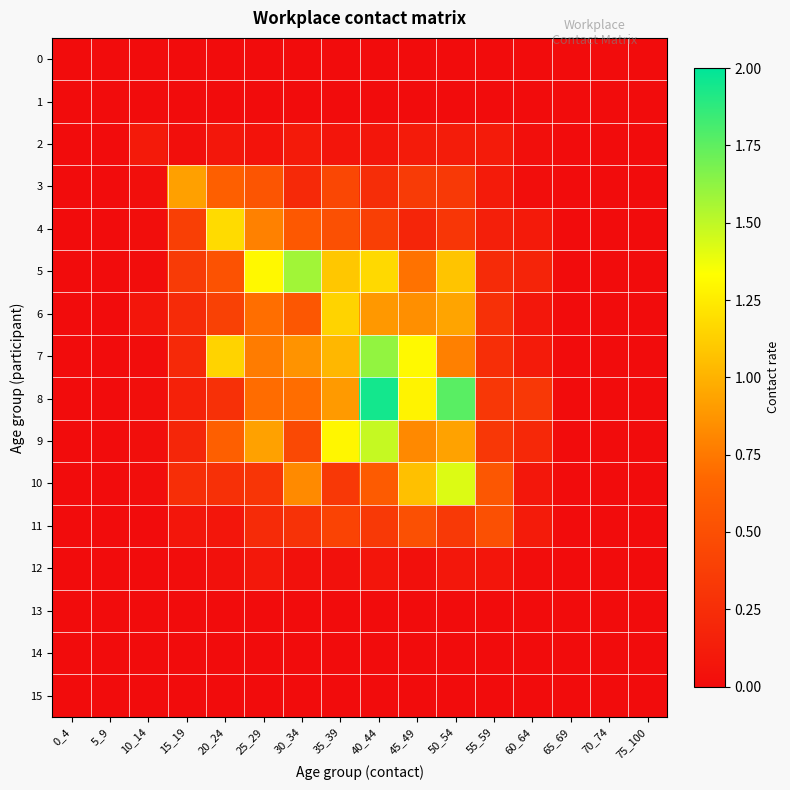

Which series has the widest spread of values?

8